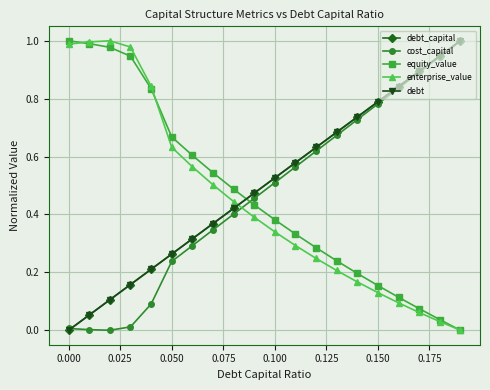

True or false: equity_value has more than 2 points higher than both neighbors.

False